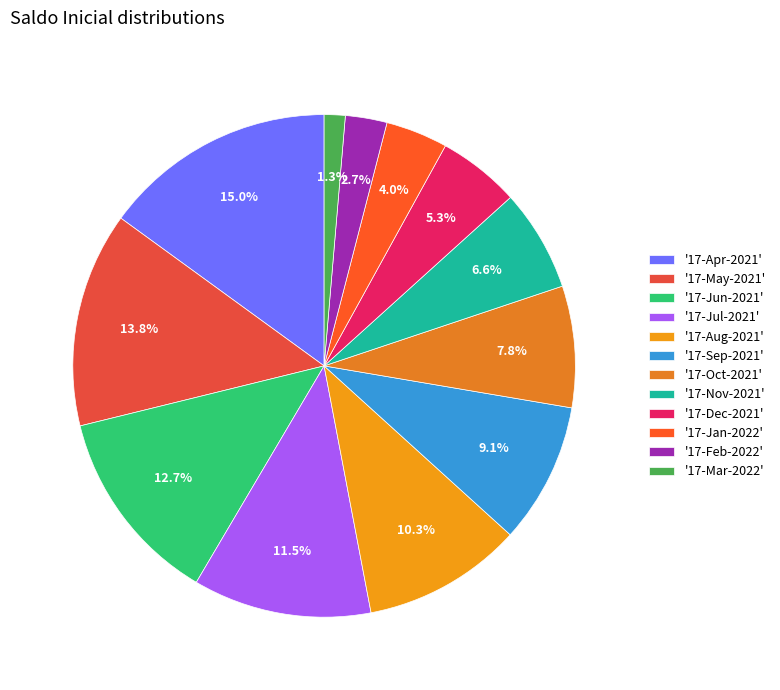

To the nearest percent, what is the average slice percentage?

8%